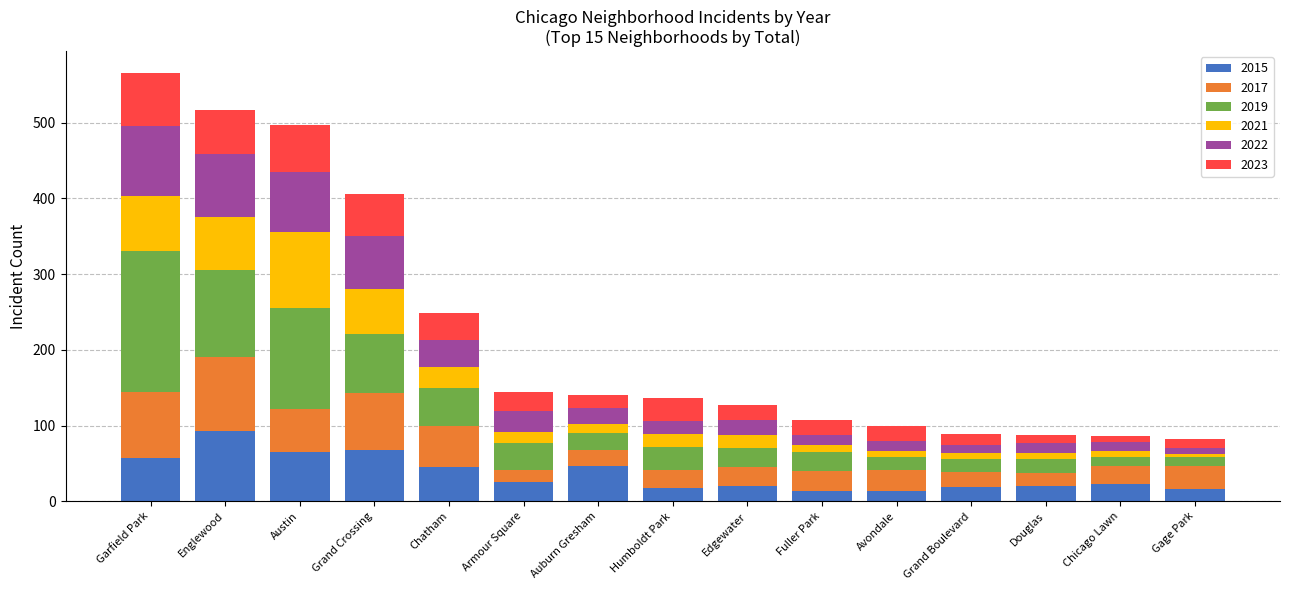

How many values in the 2015 series are below 23?

7